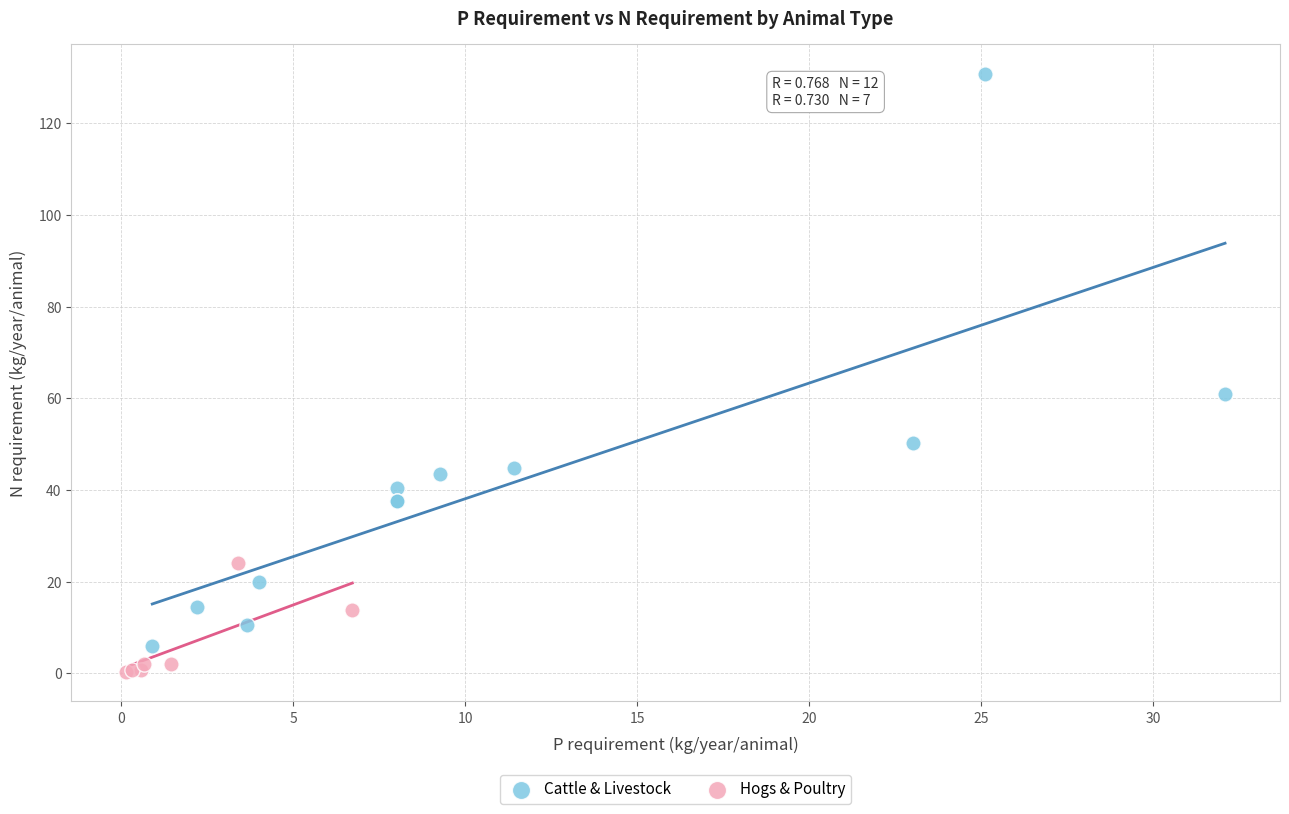

Which series contains the highest Y value?

Cattle & Livestock